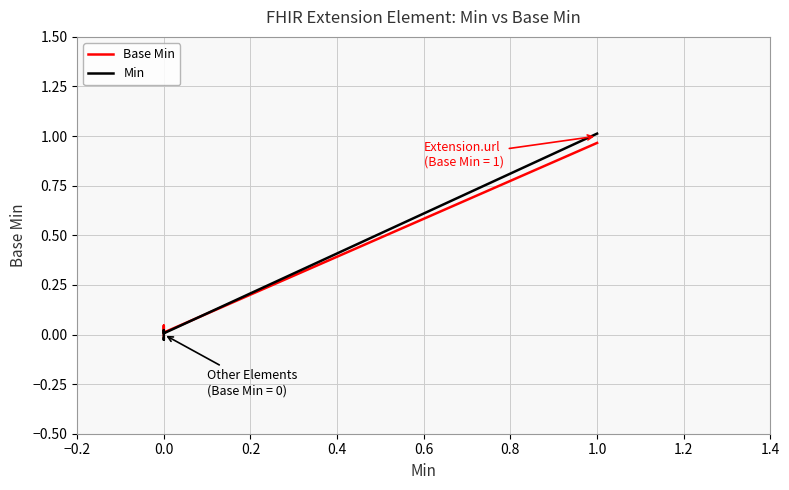

The value of Base Min at 1.0 is 1.7. True or false?

False